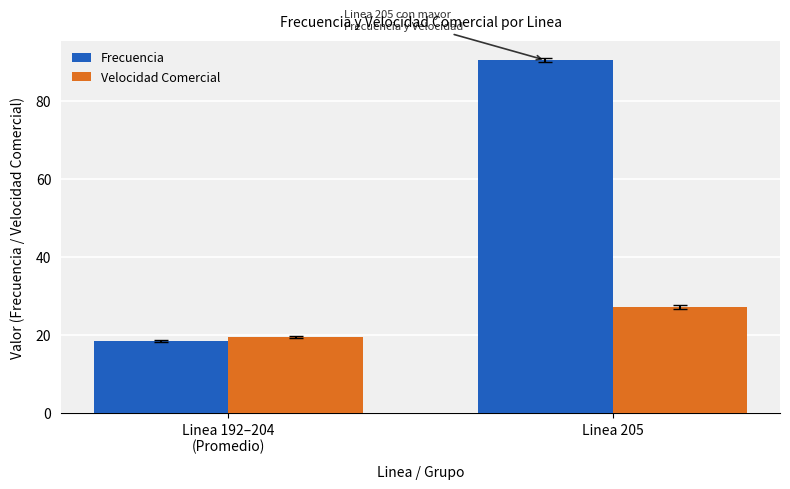

Which series has the largest total across all categories?

Frecuencia